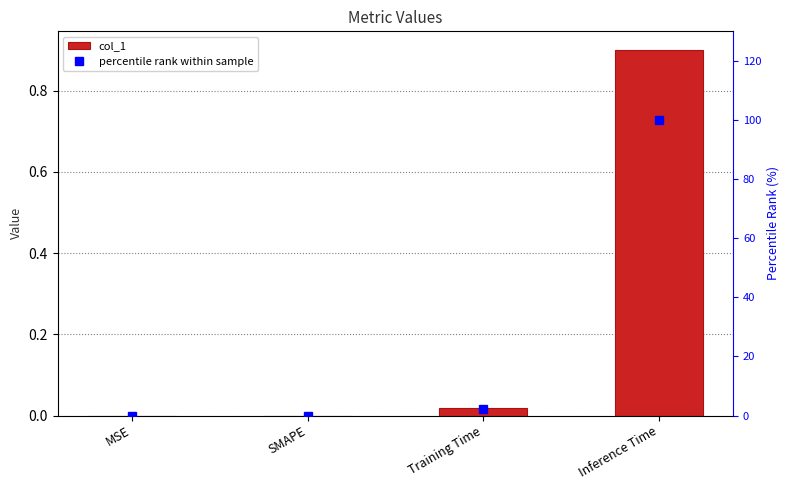

Which label corresponds to the smallest value in the chart?

MSE